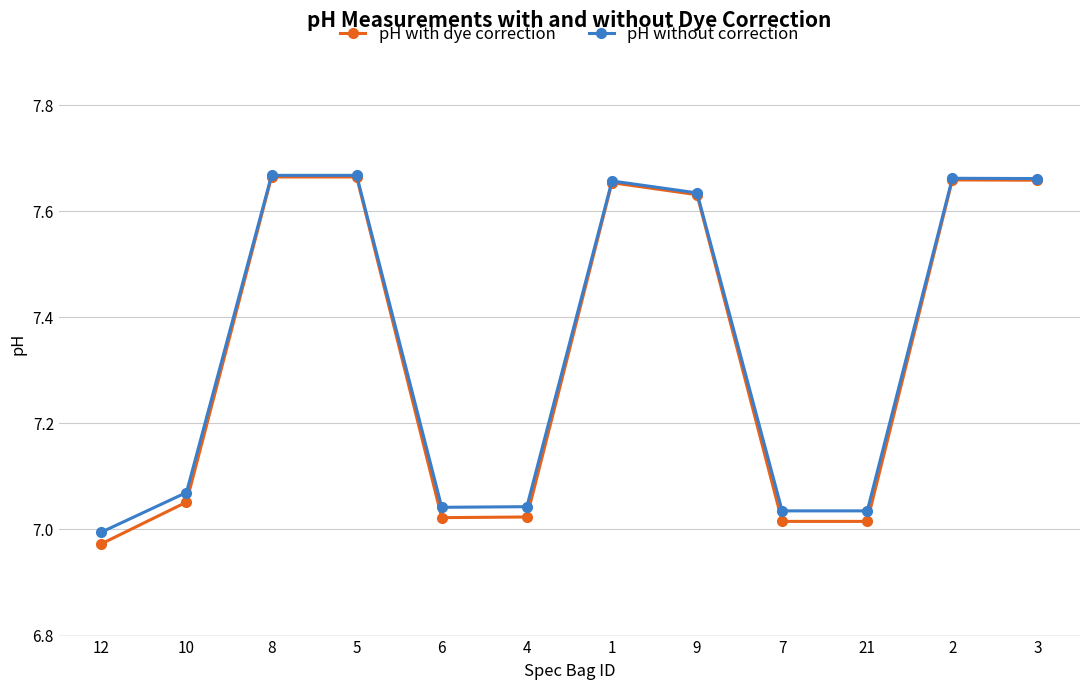

The pH without correction series shows 2.7 at 1. True or false?

False